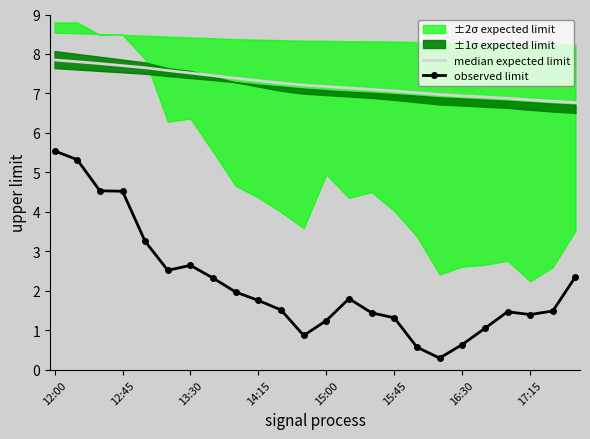

What is the label of the 1st point from the left?

12:00